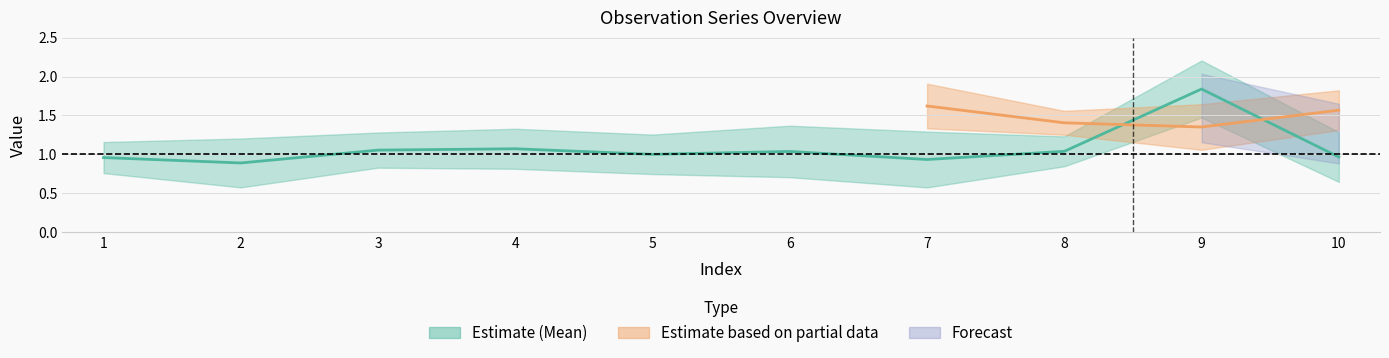

How many interior local peaks (higher than both neighbors) does the data have?

3